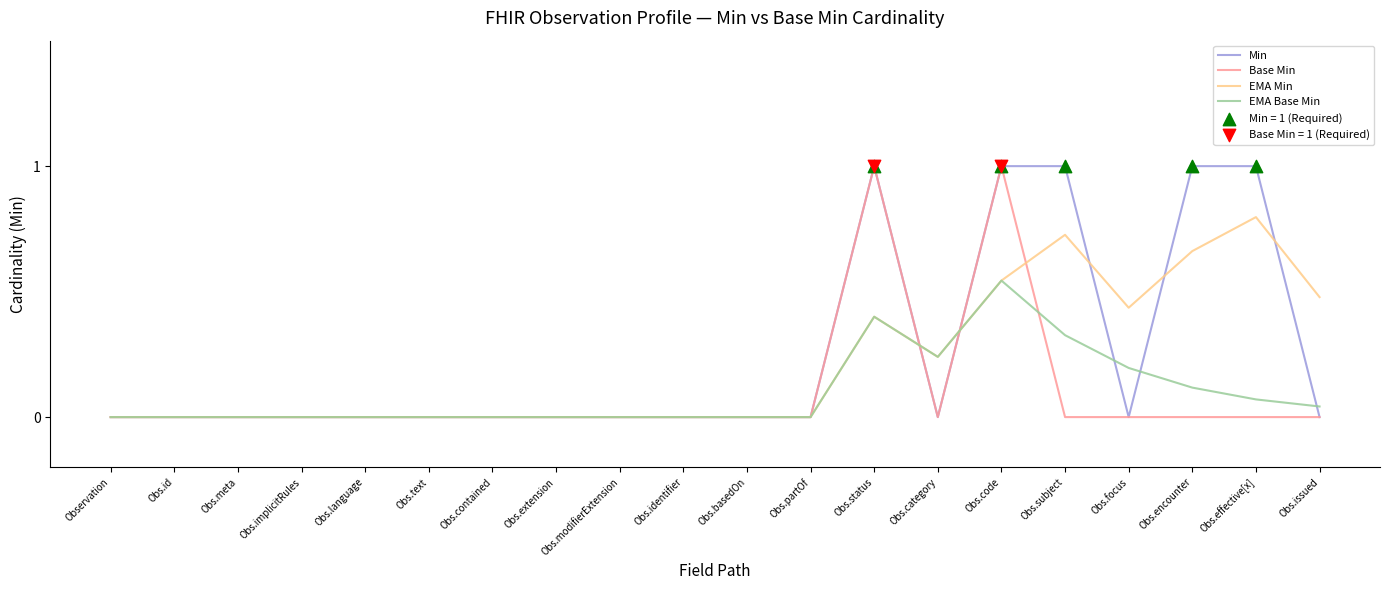

Is the value of Min at Obs.subject greater than the value of EMA Base Min at Obs.basedOn?

Yes